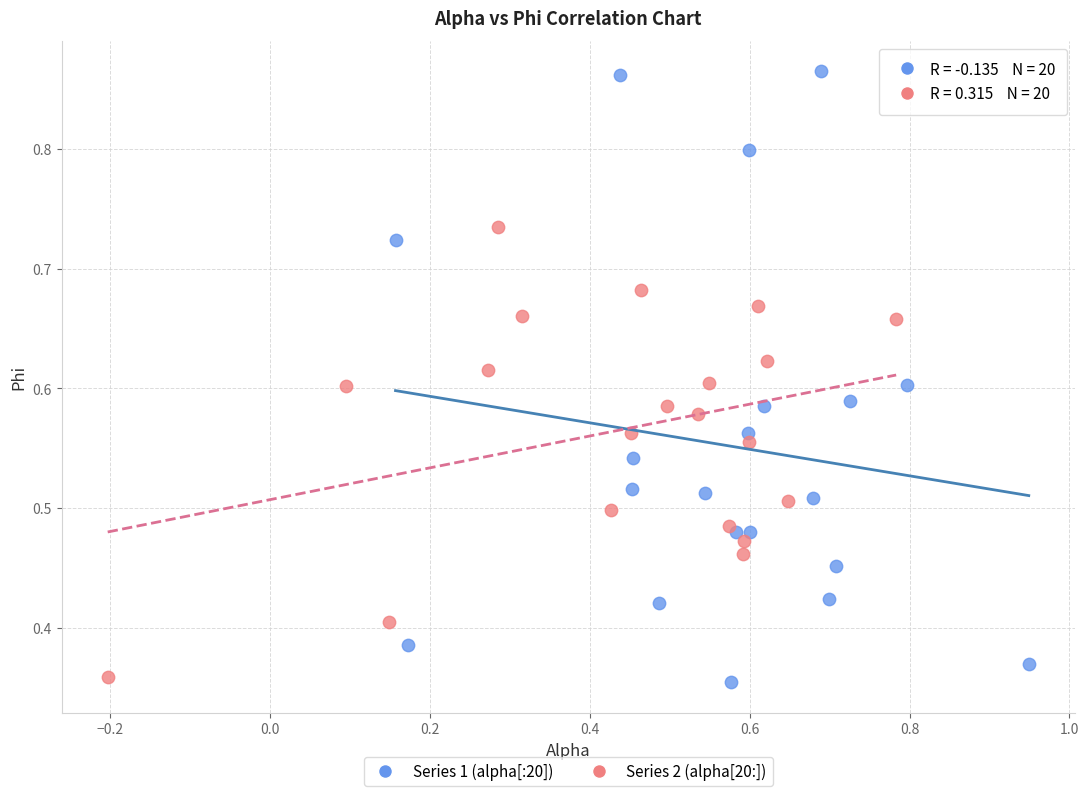

Which series contains the highest Y value?

Series 1 (alpha[:20])